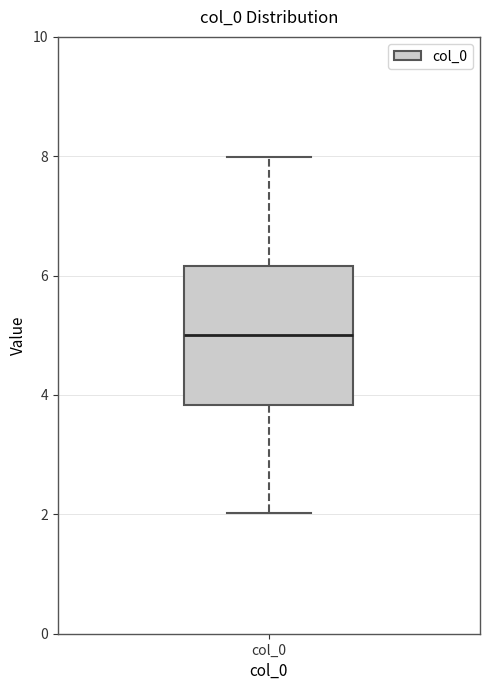

Transcribe this box plot: give where the median line is, the range the box spans, and where the two whiskers end, as read against the y-axis. The values are not printed on the chart, so give them approximately, as read against the axis.

median 5.0, box 3.8 to 6.2, whiskers 2.0 to 8.0